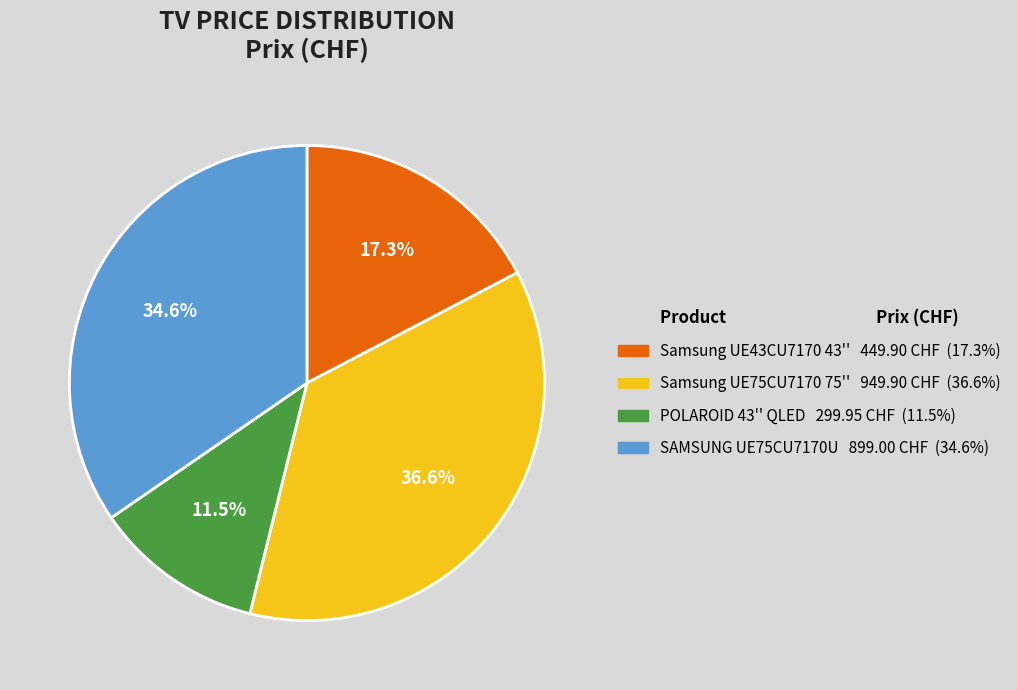

Does Samsung UE75CU7170 75'' represent more than half of the total?

No